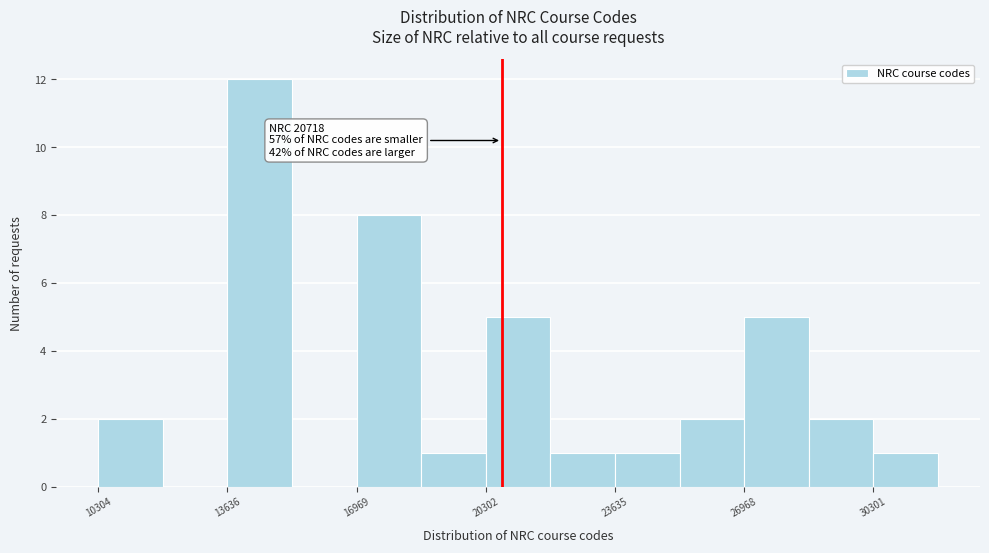

Around what value on the x-axis is the tallest bar? Give the approximate position of its centre, as read against the axis.

14500